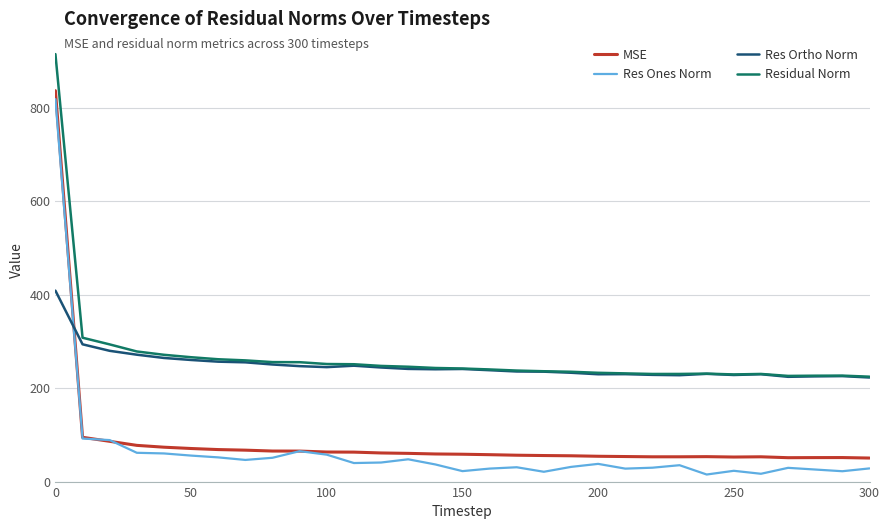

In MSE, how many points are lower than both neighbors (excluding endpoints)?

3